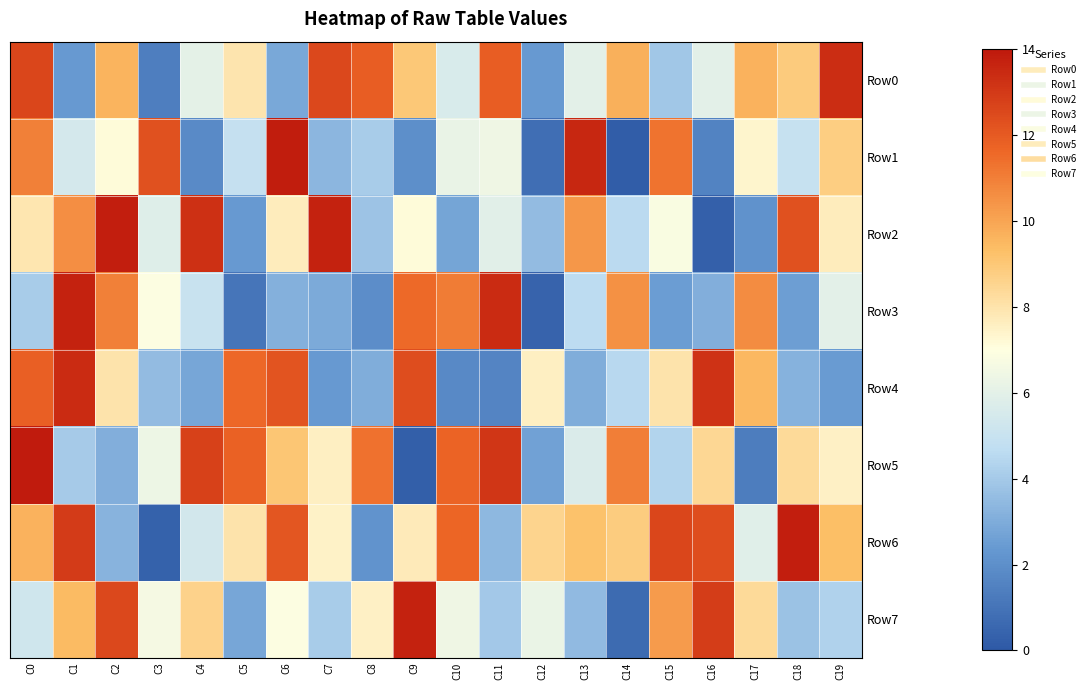

Between C13 and C18, which is larger?

C18